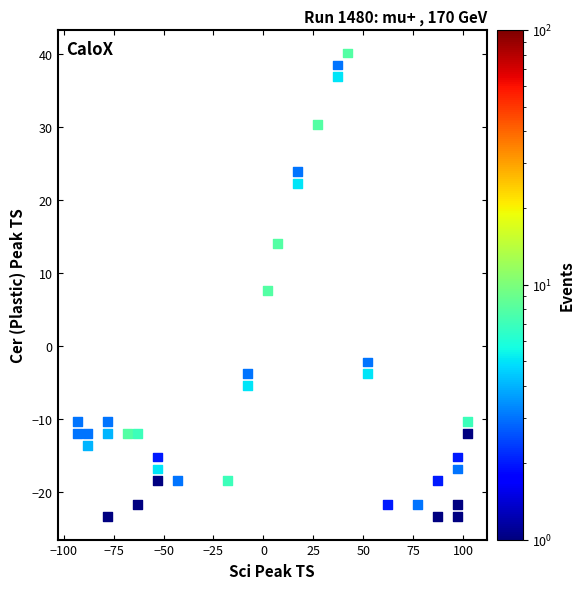

What is the range of X values (max minus min)?

195.2